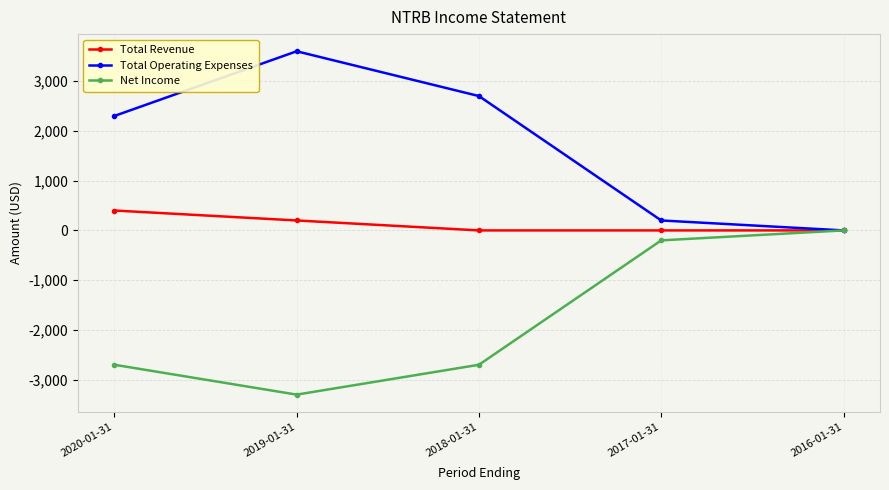

At which category is the sum across all series the highest?

2019-01-31